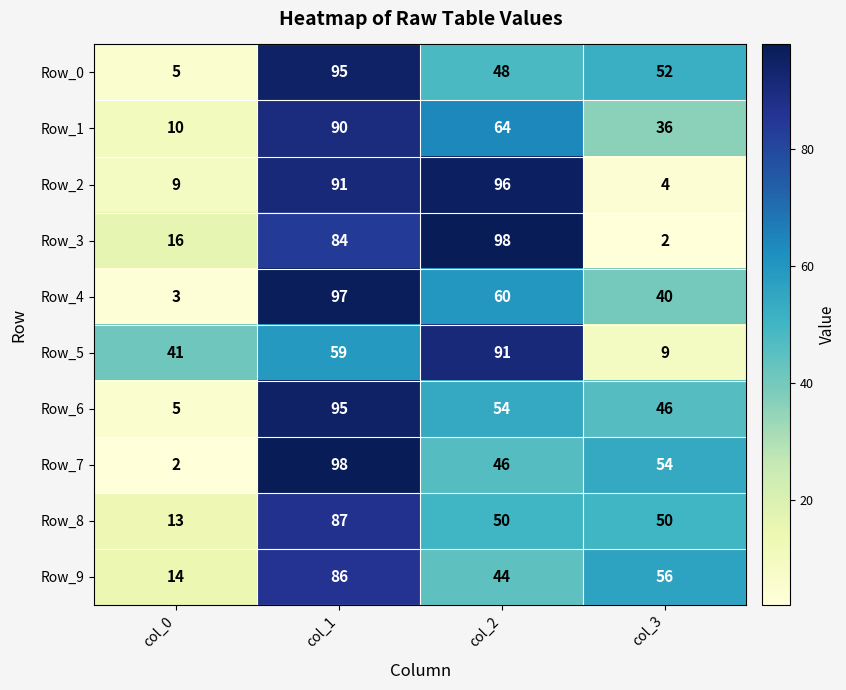

Rank the categories by Row_1 value from lowest to highest.

col_0, col_3, col_2, col_1